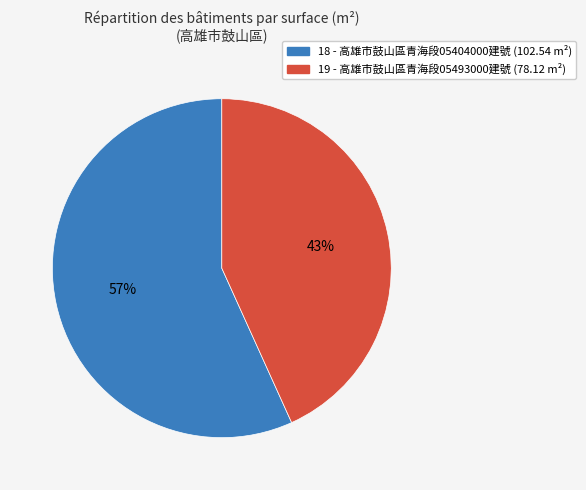

Between 18 and 19, which is larger?

18